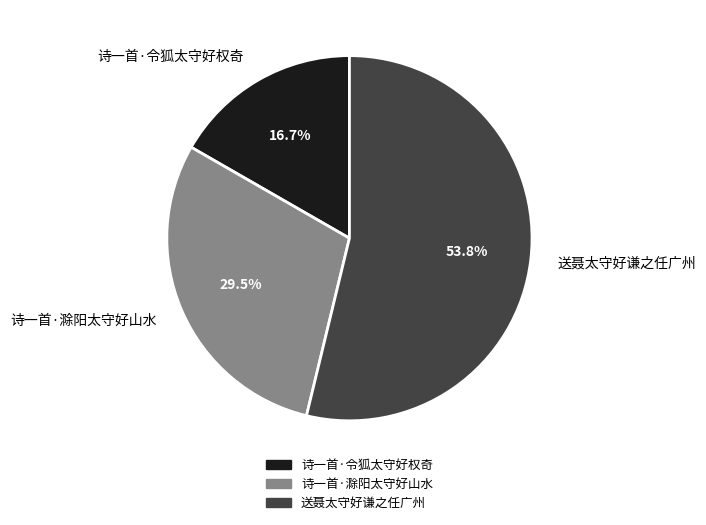

True or false: 诗一首·滁阳太守好山水 accounts for 38% of the total.

False